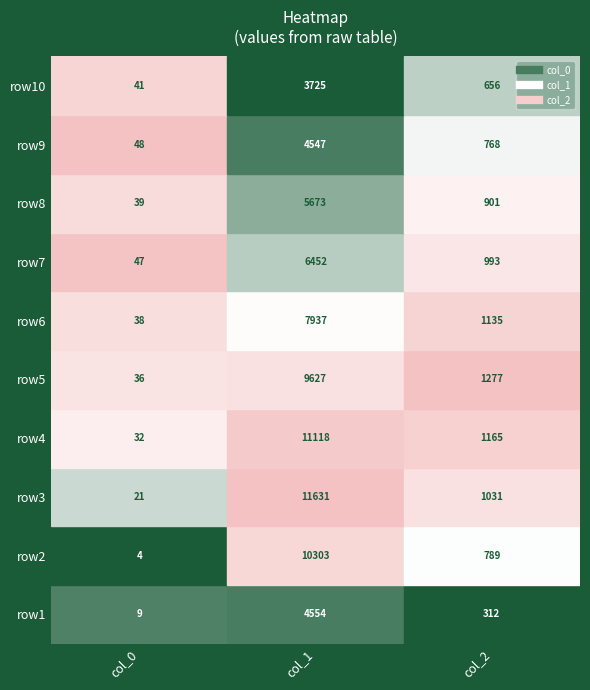

What is the difference between the 2 values at 4 and 6?

284